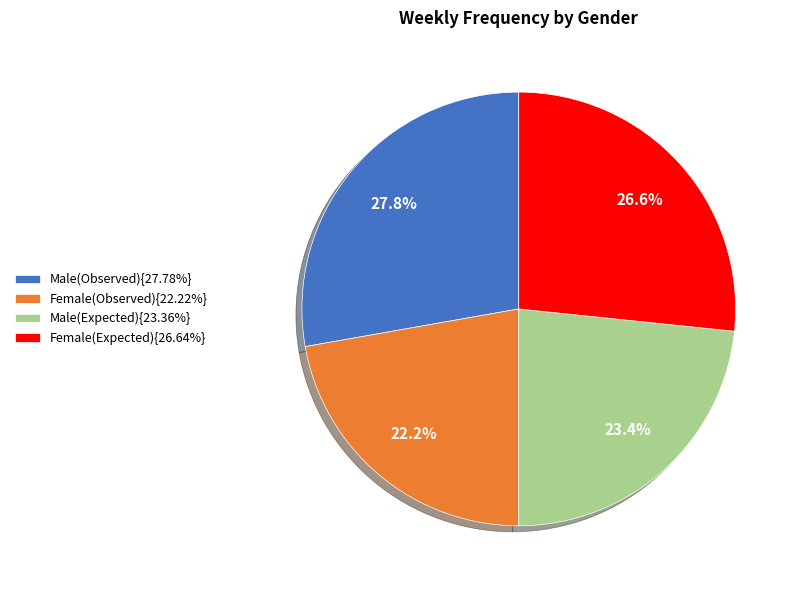

To the nearest percent, what is the difference between the largest and smallest slice percentages?

6%